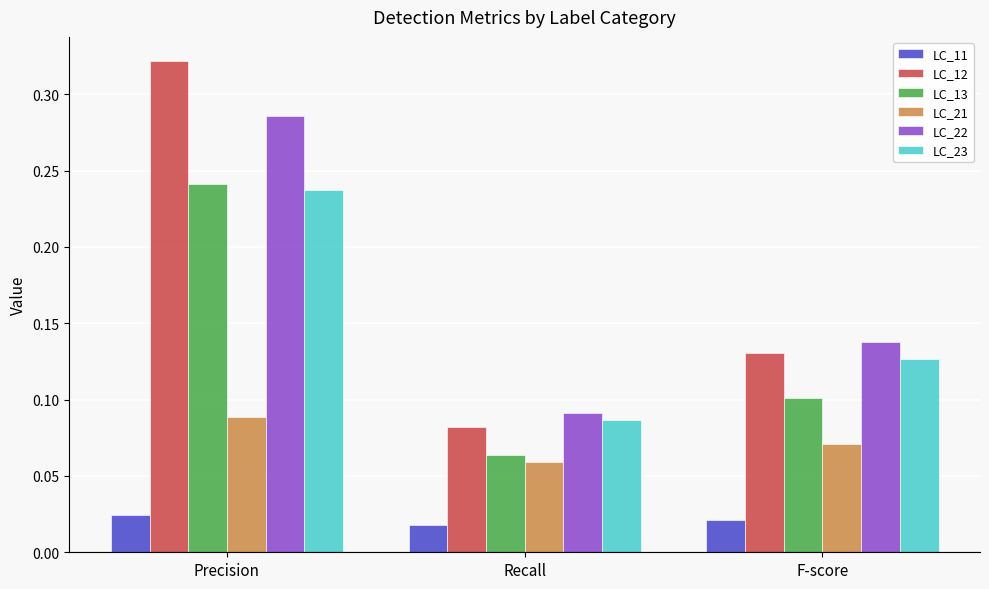

How many LC_11 values are between 0 and 1?

3